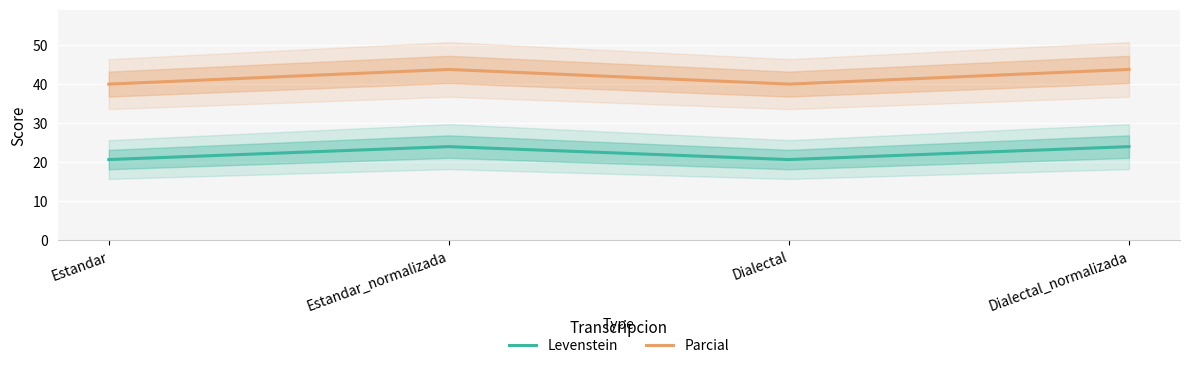

True or false: Parcial has more than 1 interior local peaks.

False